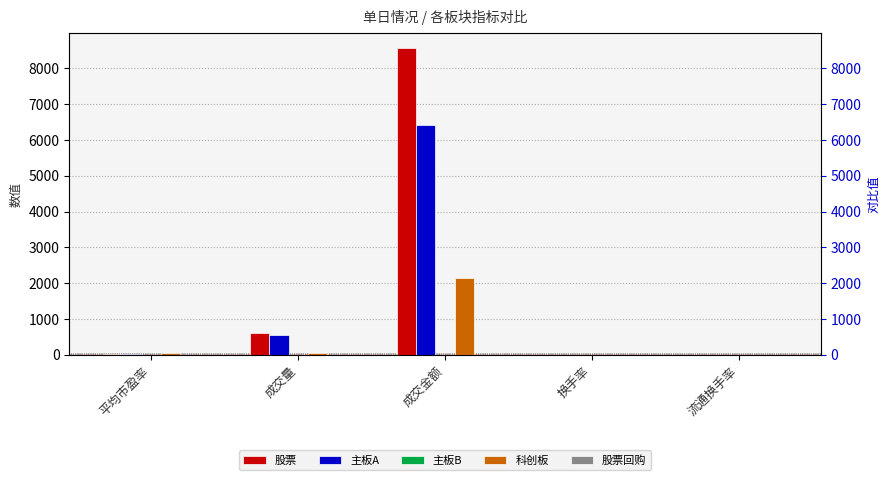

The 股票回购 series shows 0.0 at 流通换手率. True or false?

True